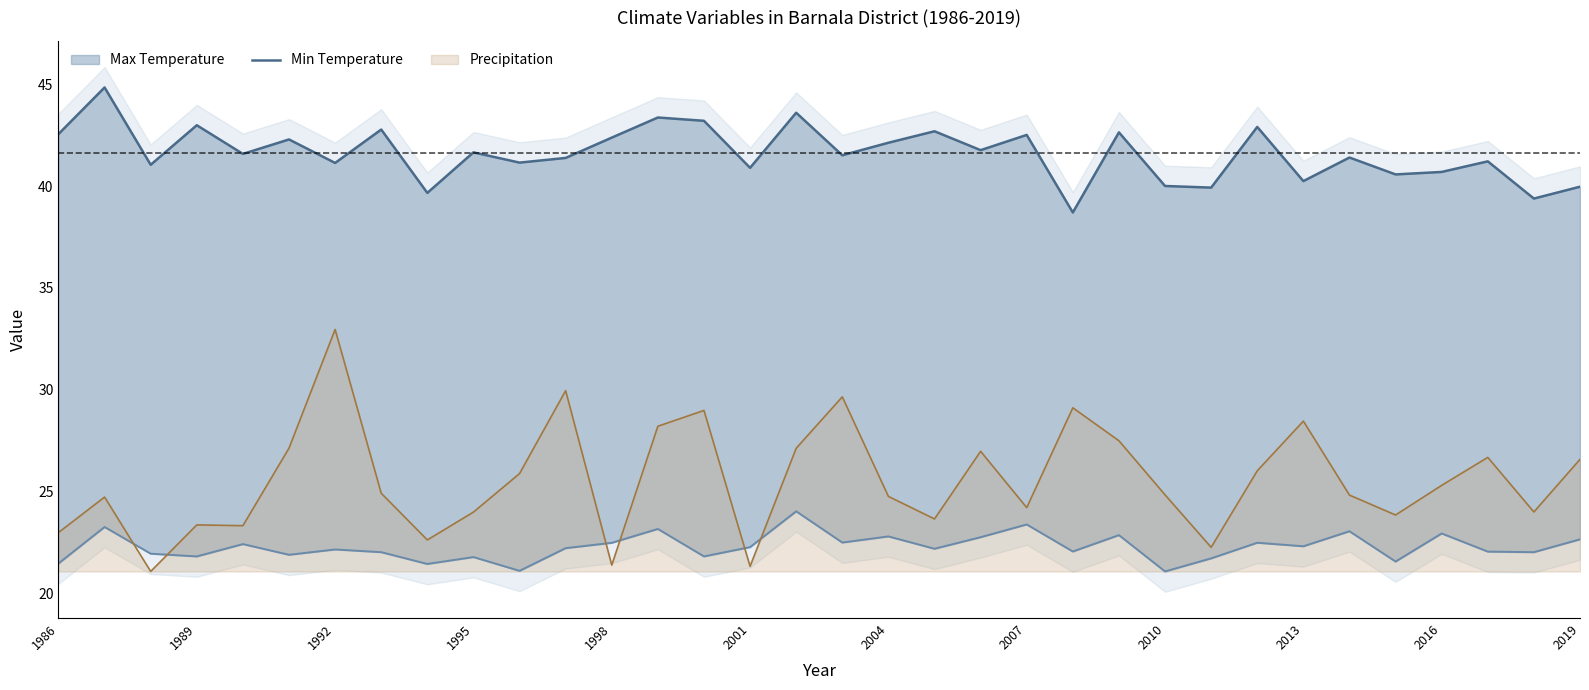

The value of Max Temperature (line) at 2010 is 67.6. True or false?

False